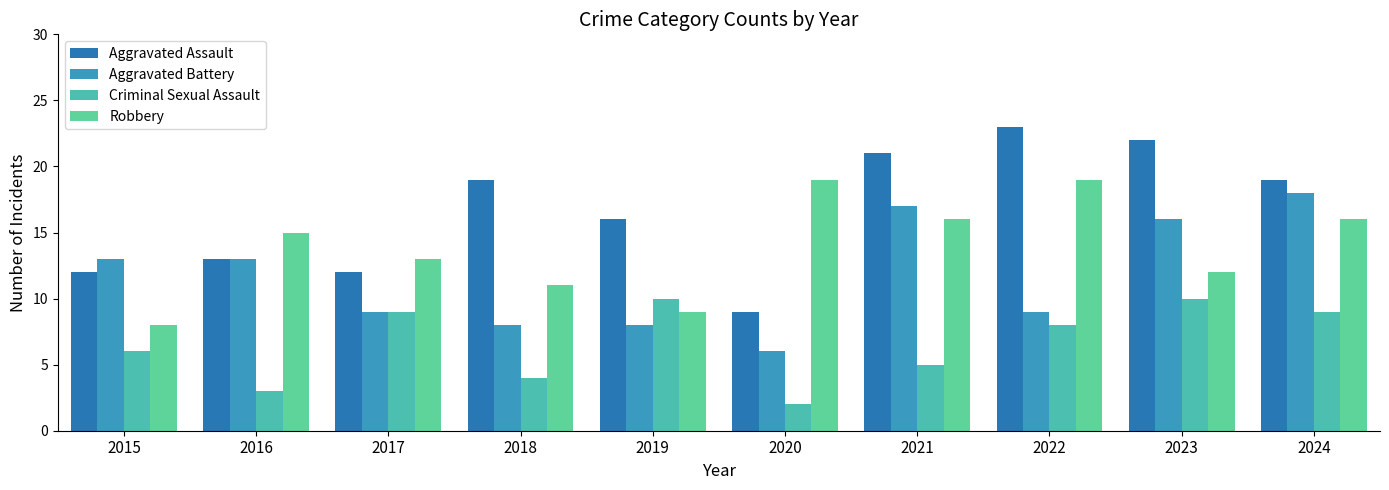

Rank the series by their maximum value, from highest to lowest.

Aggravated Assault, Robbery, Aggravated Battery, Criminal Sexual Assault